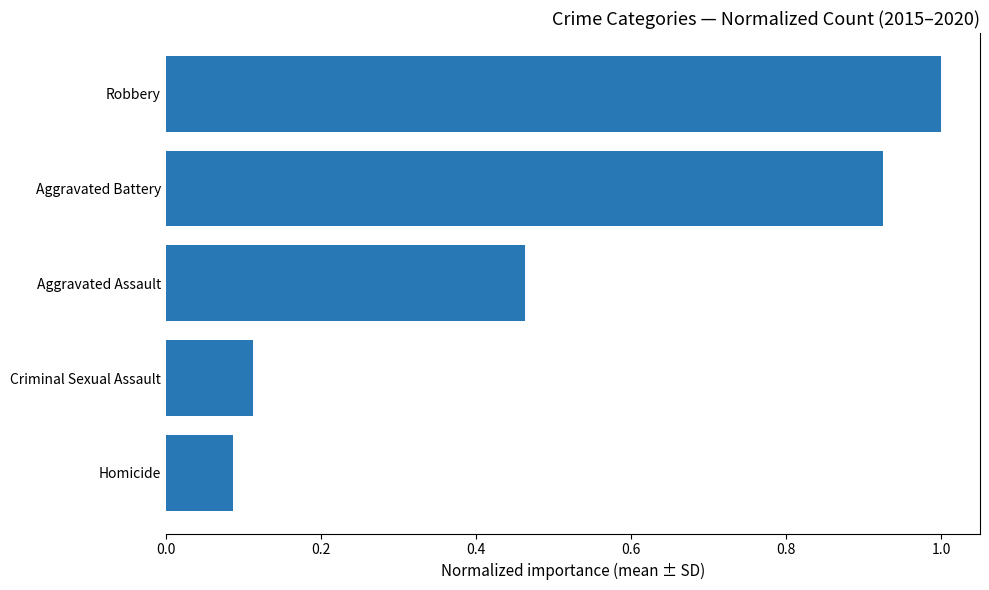

What is the greatest value displayed?

1.0